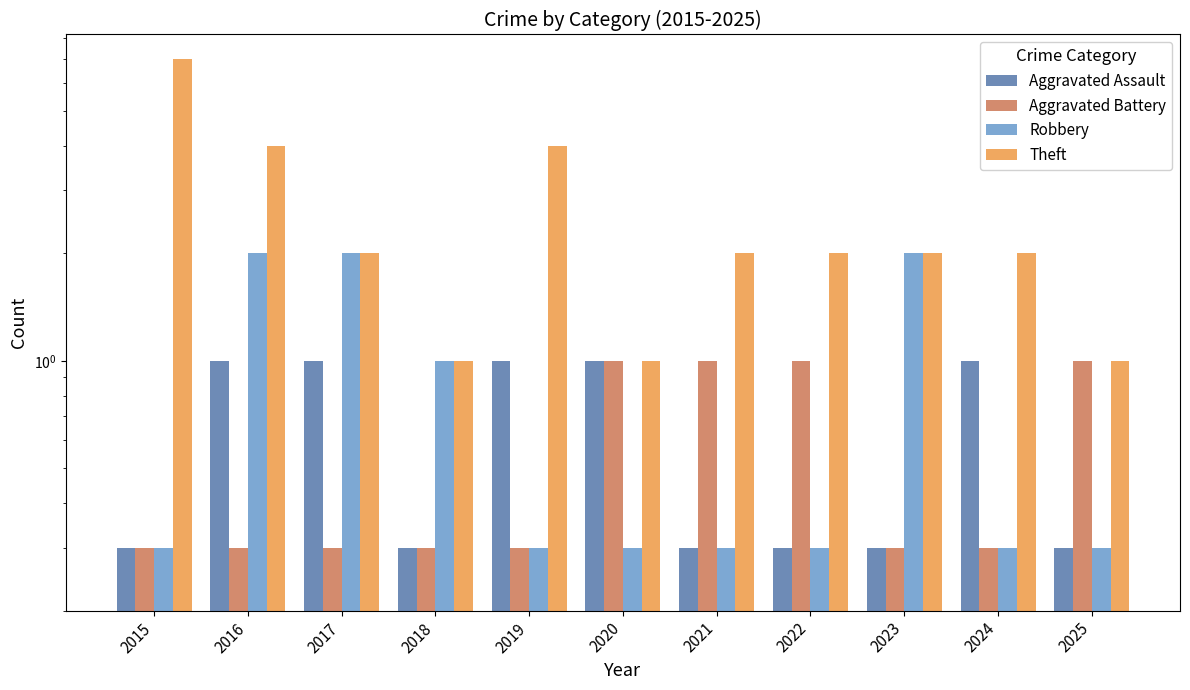

What is the sum of all Theft values?

28.0